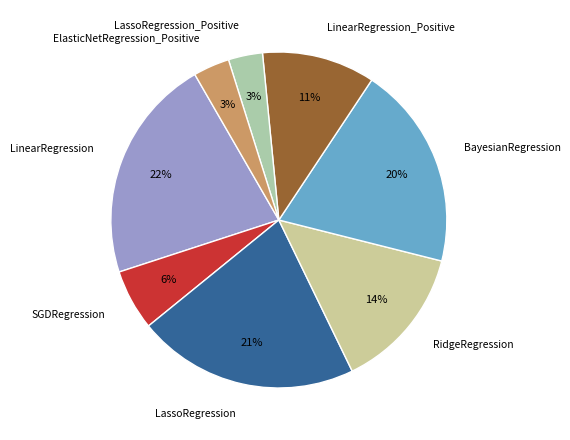

To the nearest percent, what is the average slice percentage?

12%